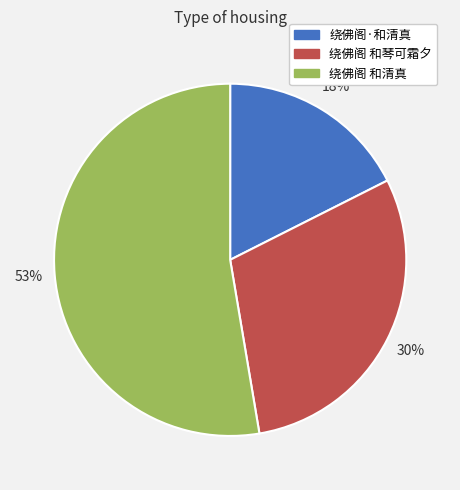

What percentage is the 绕佛阁 和琴可霜夕 slice, to the nearest percent?

30%